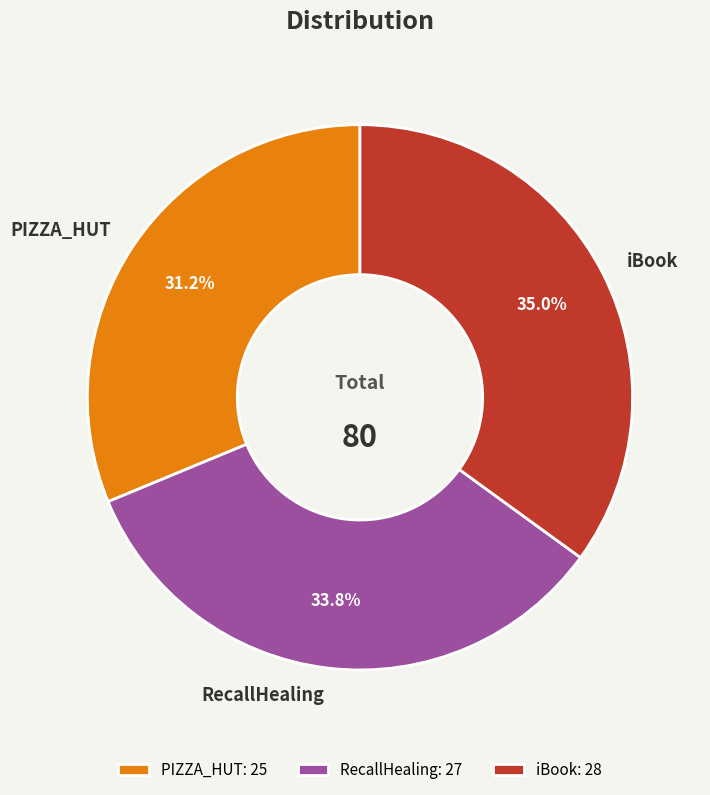

How many segments does this pie chart have?

3